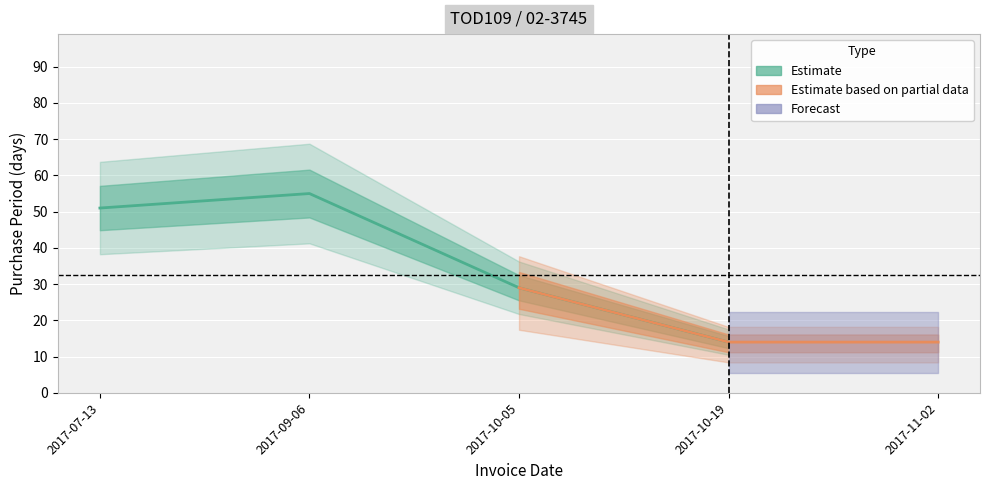

True or false: the data has more than 2 interior local peaks.

False